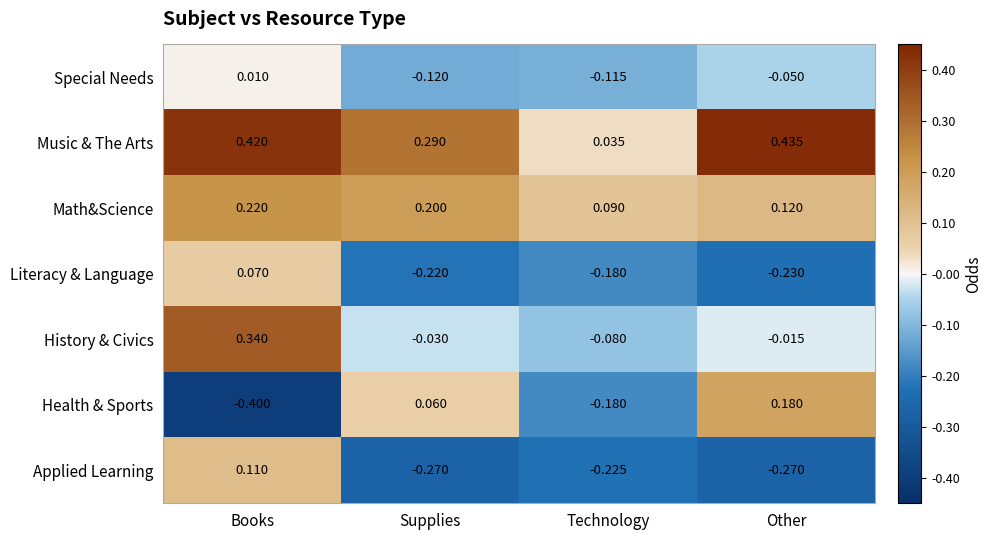

Which label corresponds to the largest value in the chart?

Other